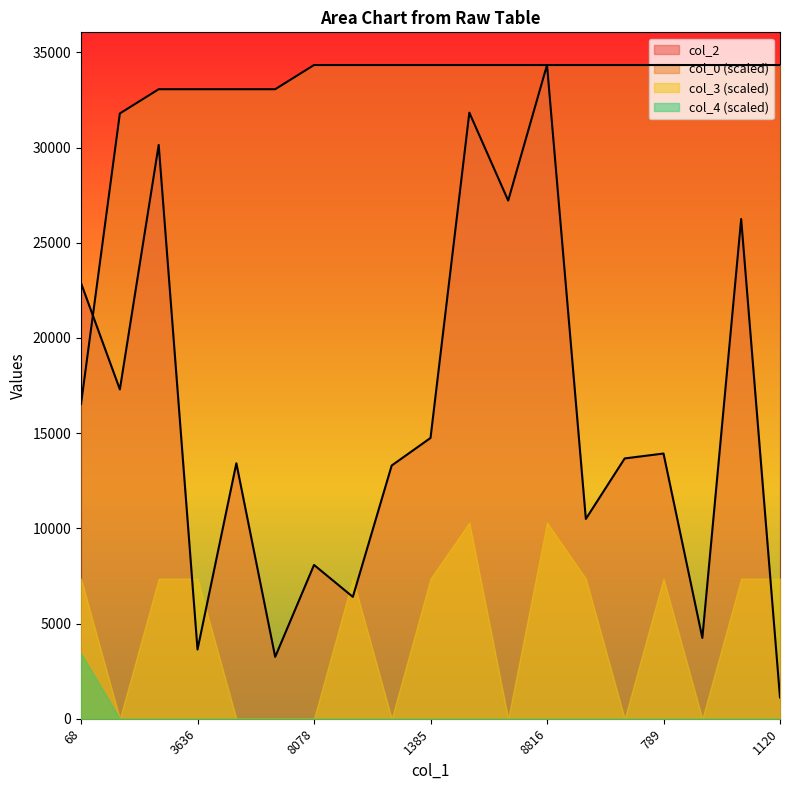

Between which two adjacent categories do col_2 and col_0 first intersect?

68 and 4858